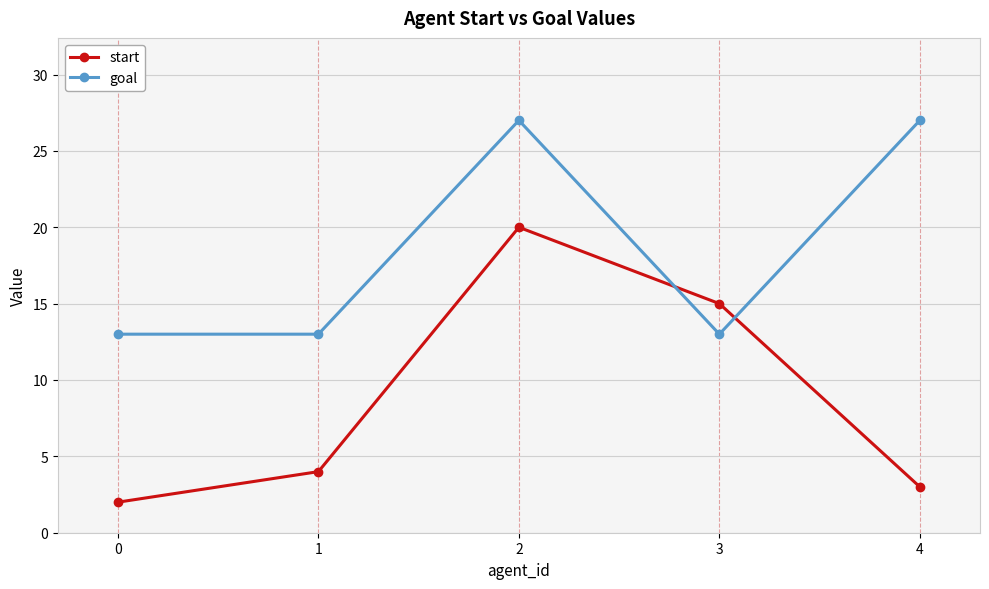

What is the maximum value for goal?

27